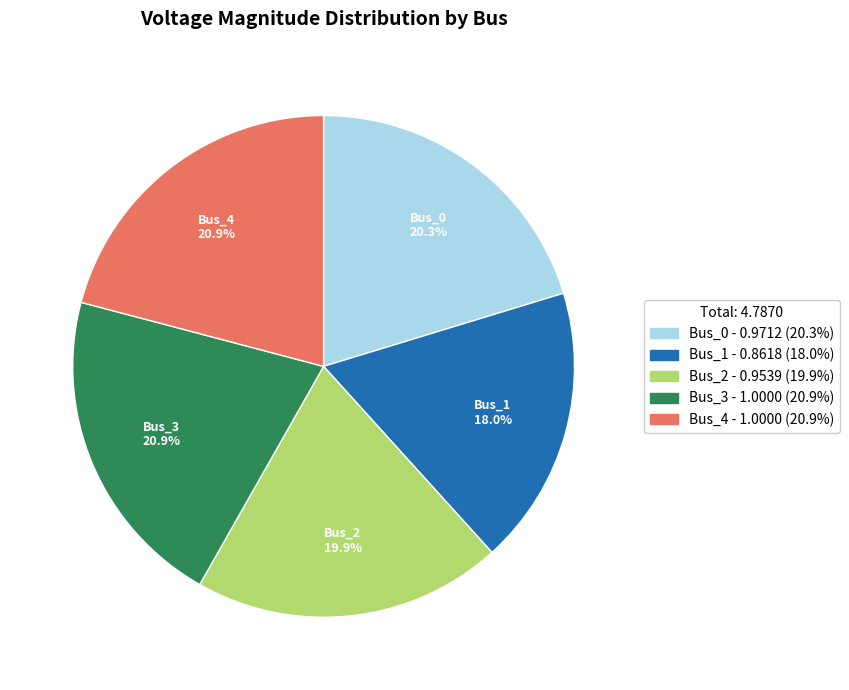

What portion of the pie excludes Bus_1?

82.0%